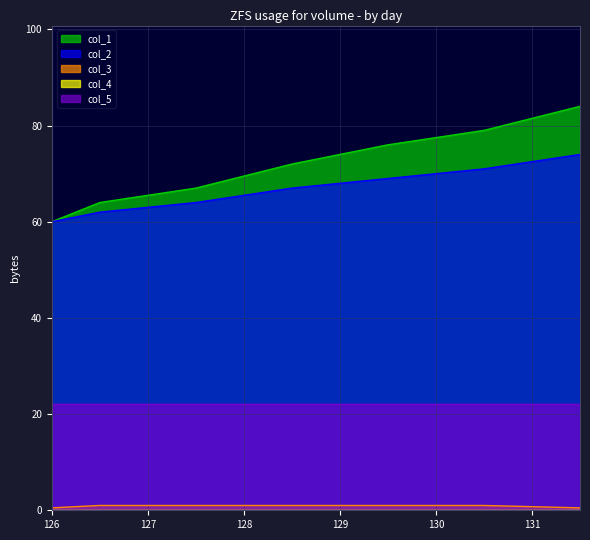

Which series changed the most between 130.5 and 131.5?

col_1